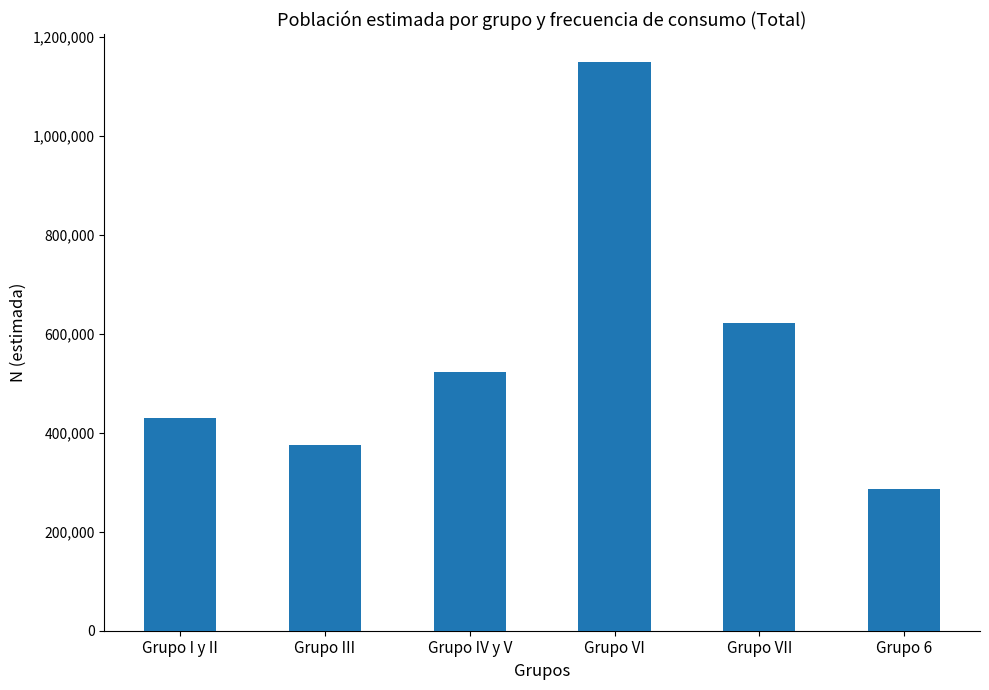

What is the maximum value shown in the chart?

1147741